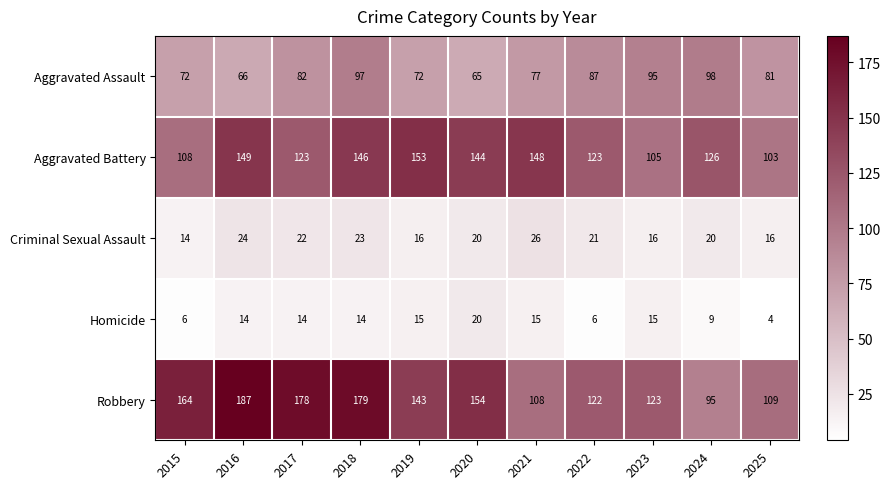

What is the maximum value for Robbery?

187